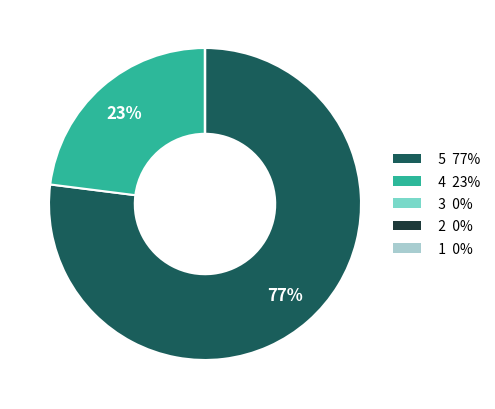

What is the largest slice in the pie chart?

5